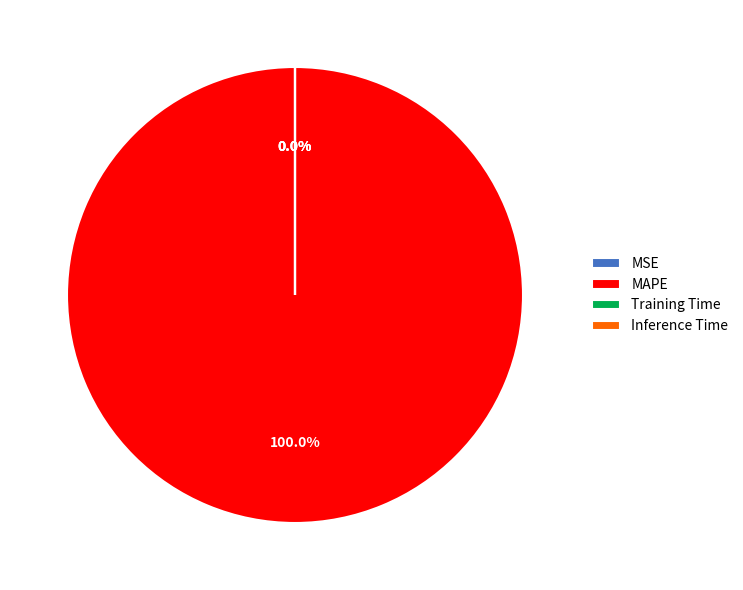

Rank the categories by value from highest to lowest.

MAPE, Training Time, Inference Time, MSE